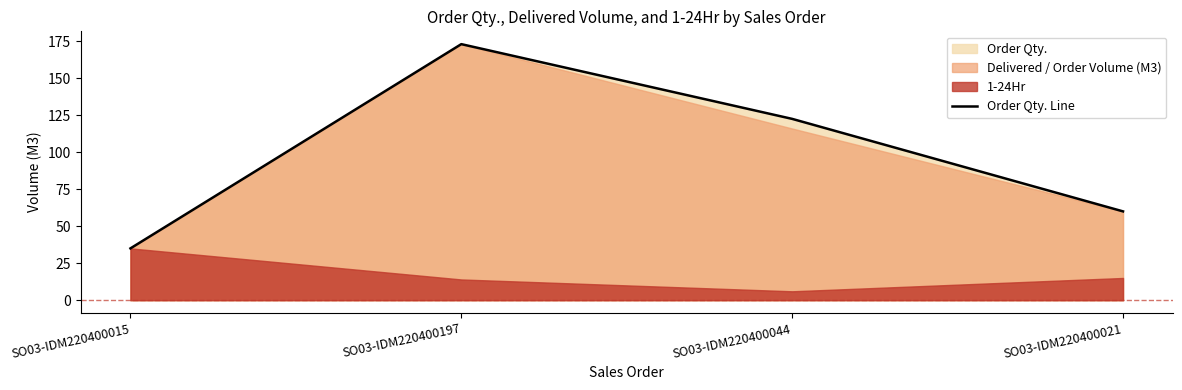

Approximately how many times larger is the value at SO03-IDM220400197 compared to SO03-IDM220400044?

1.4